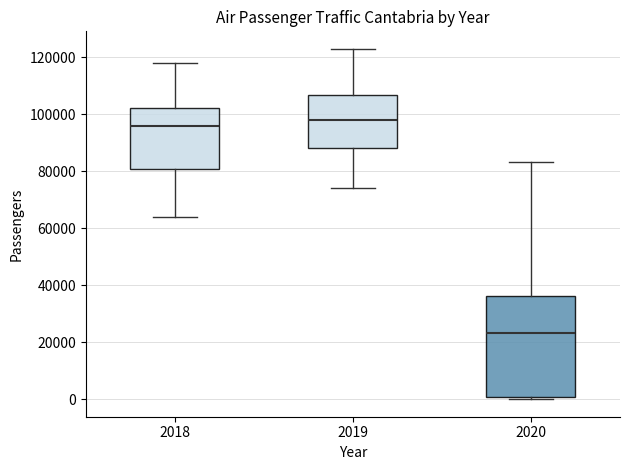

Where is the lower edge of the box at x = 2019 on the y-axis? The values are not printed on the chart, so give them approximately, as read against the axis.

88000